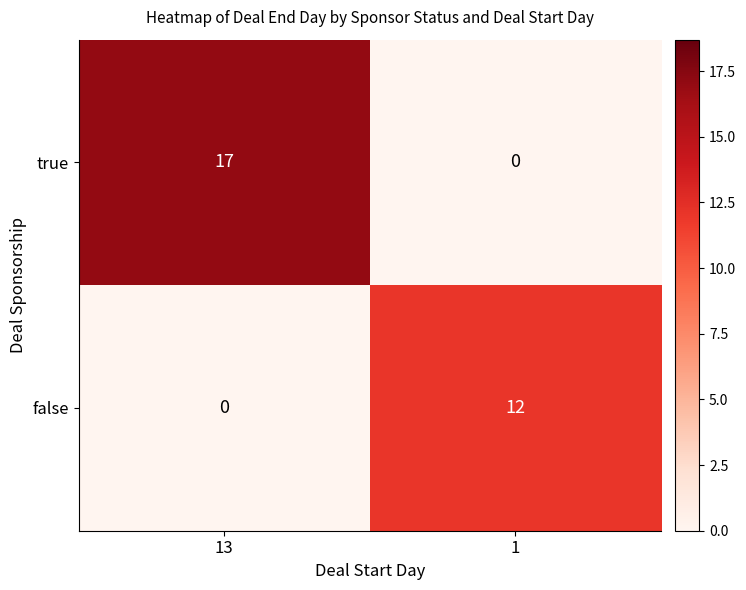

Reading left to right, extract all data points from this chart.

true: 17	0
false: 0	12